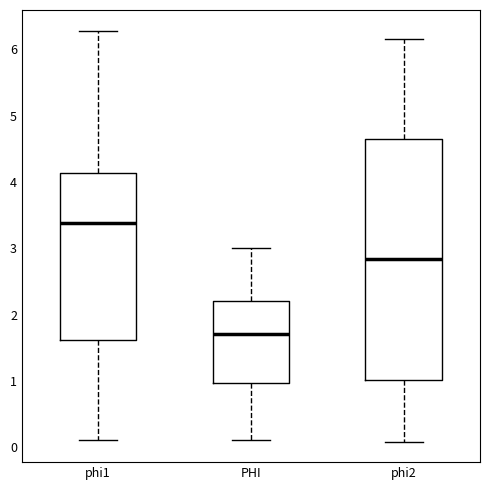

Where does the lower whisker of the box for PHI end on the y-axis? The values are not printed on the chart, so give them approximately, as read against the axis.

0.1